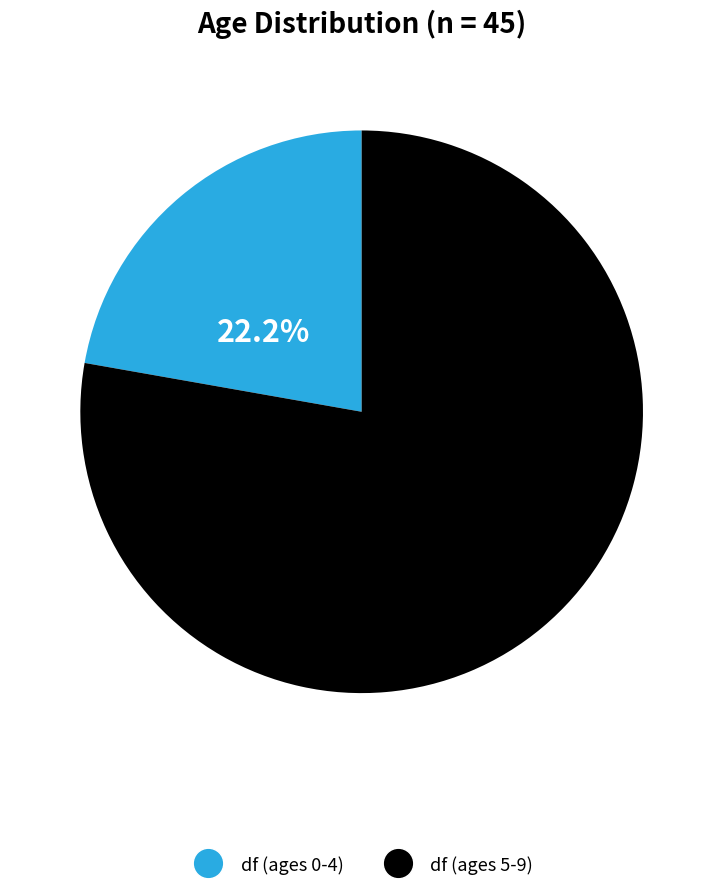

Combined, do df (ages 0-4) and df (ages 5-9) account for over 50%?

Yes